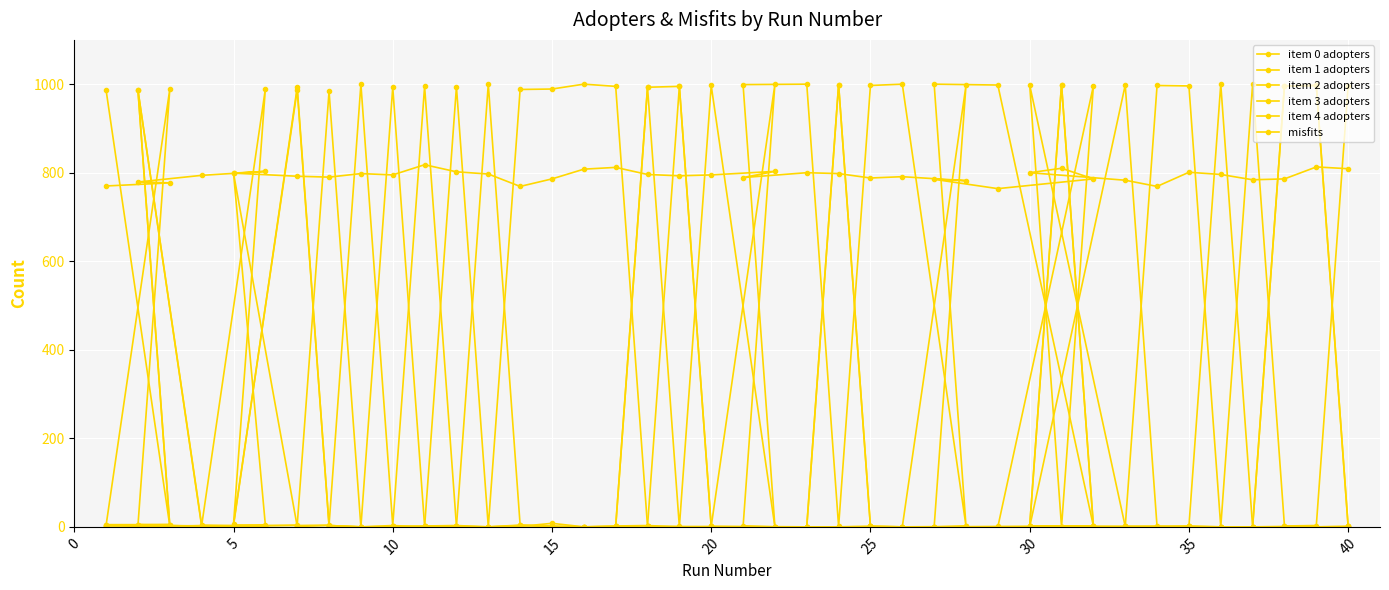

In item 3 adopters, how many points are lower than both neighbors (excluding endpoints)?

6